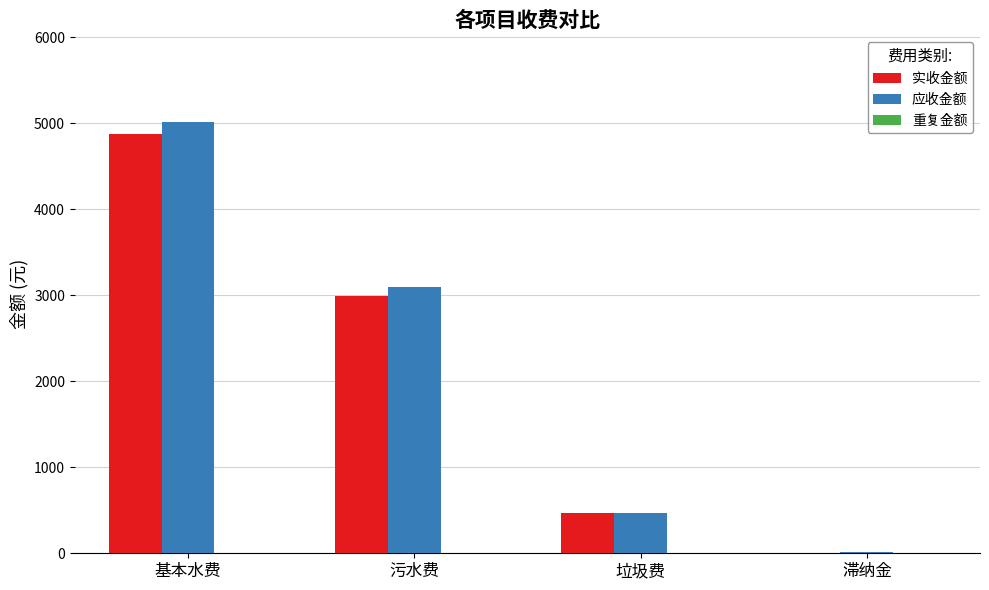

Where is 应收金额 nearest to the value 2513?

污水费